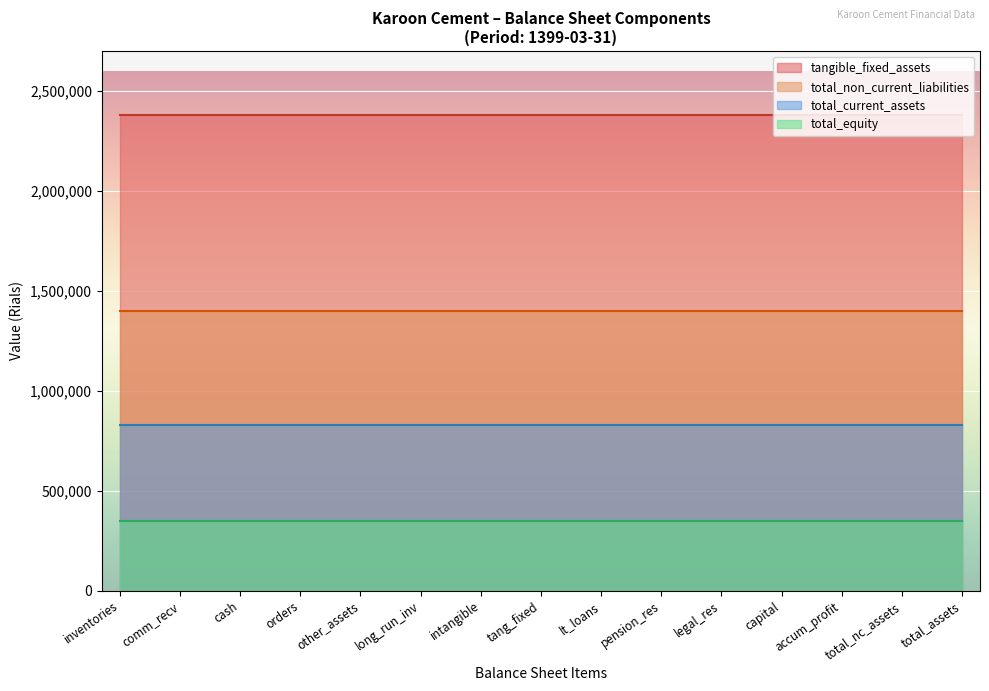

What is the sum of the total_non_current_liabilities values at total_non_current and intangible_assets?

2803368